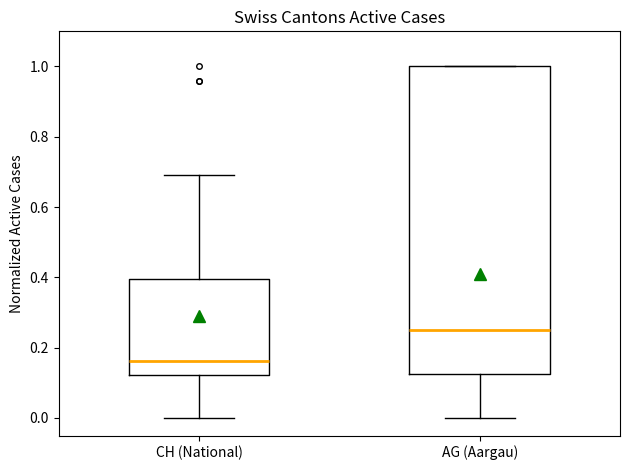

Reading left to right, read every box against the y-axis: the position of its median line, the range the box covers, and the ends of its whiskers. The values are not printed on the chart, so give them approximately, as read against the axis.

CH (National): median 0.16, box 0.12 to 0.40, whiskers 0.00 to 0.70
AG (Aargau): median 0.26, box 0.12 to 1.00, whiskers 0.00 to 1.00